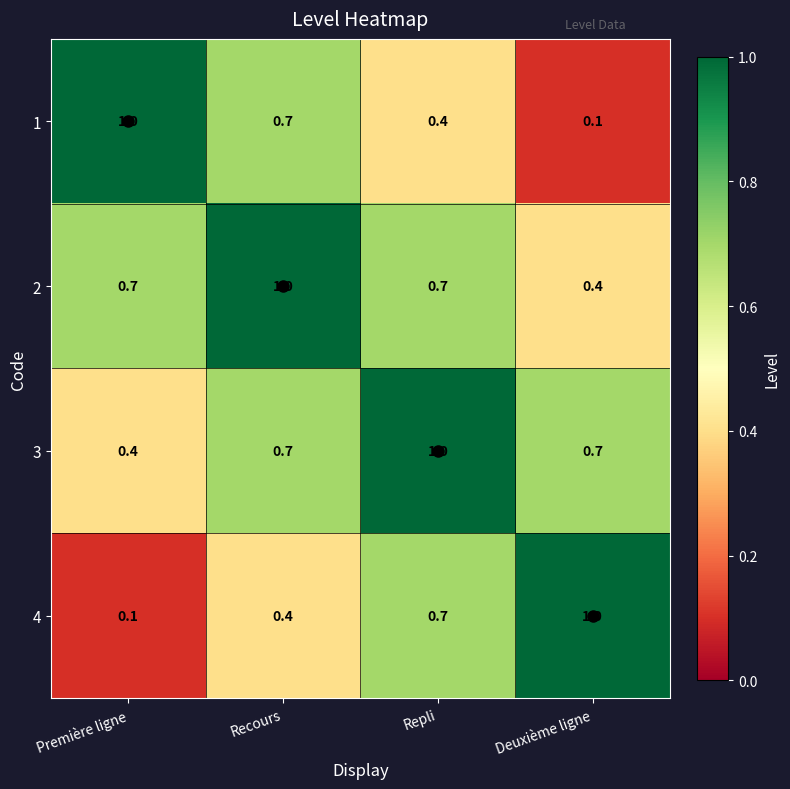

Is it true that 4 equals 0.4 at Recours?

True